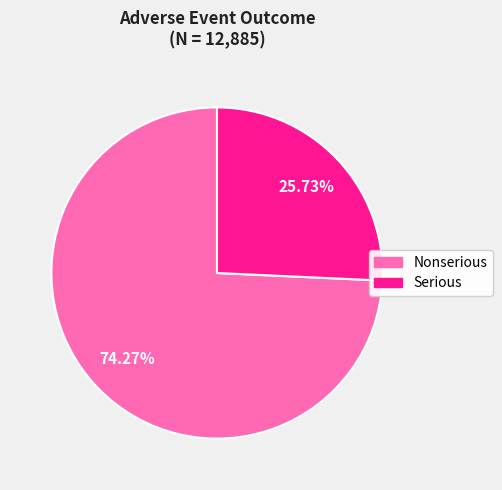

Approximately how many times larger is the value at Serious compared to Nonserious?

0.3